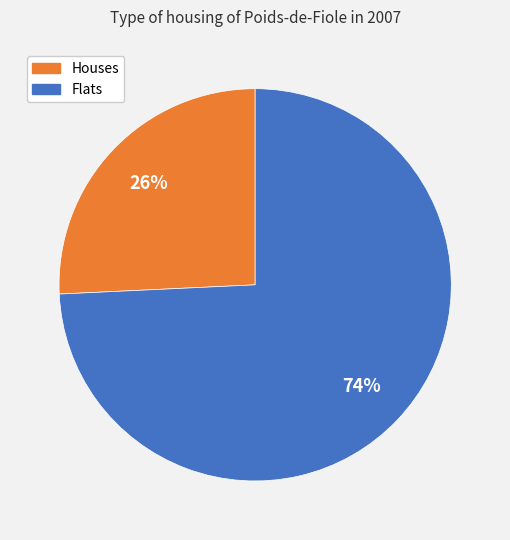

Does any single category account for the majority?

Yes